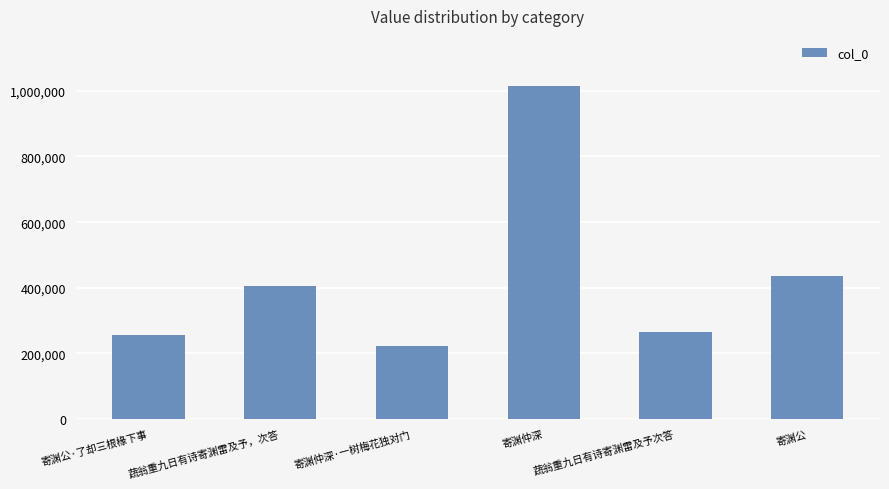

Reading left to right, extract all data points from this chart.

寄渊公·了却三根椽下事=254718	蔬翁重九日有诗寄渊雷及予，次答=406941	寄渊仲深·一树梅花独对门=221647	寄渊仲深=1015134	蔬翁重九日有诗寄渊雷及予次答=265886	寄渊公=434896